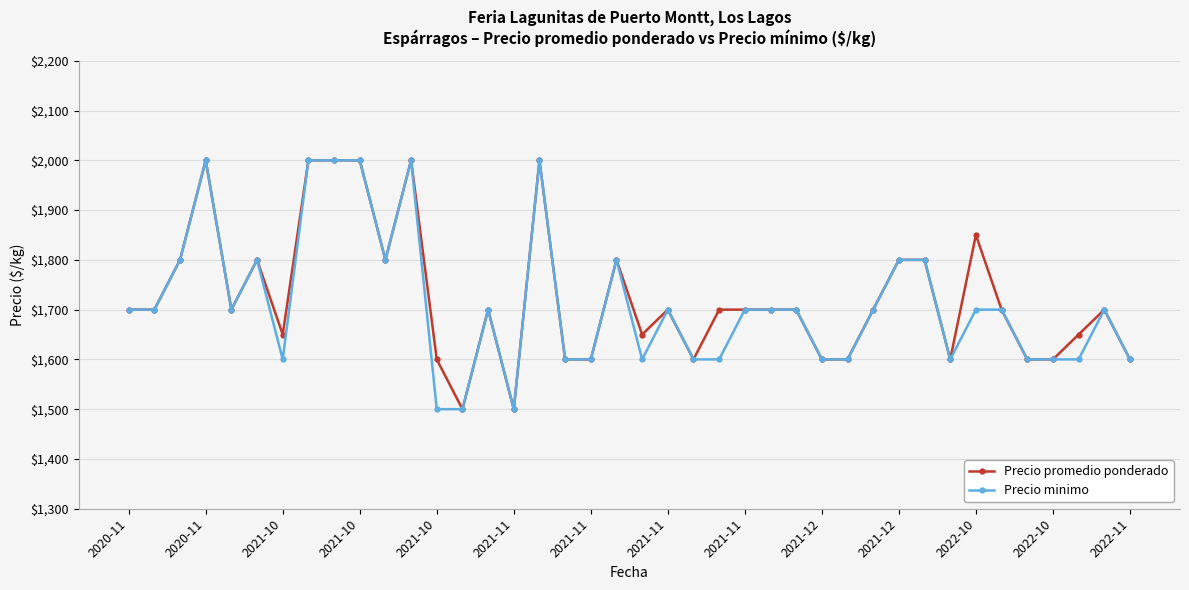

True or false: Precio promedio ponderado has more than 2 interior local peaks.

True